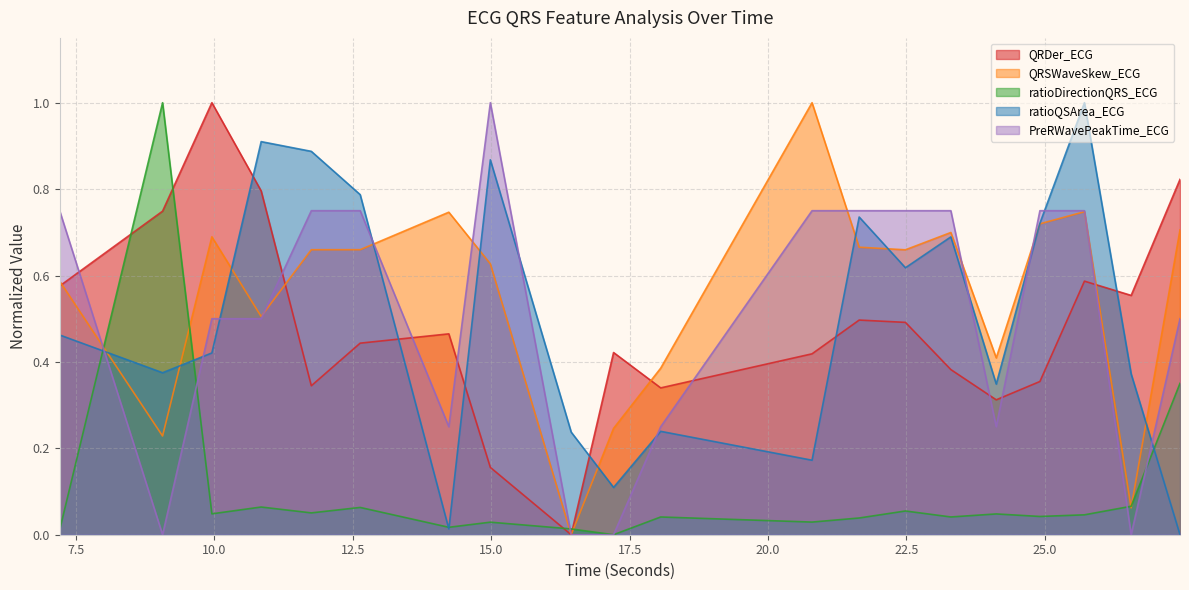

At which category does ratioDirectionQRS_ECG reach its first local peak?

9.0625